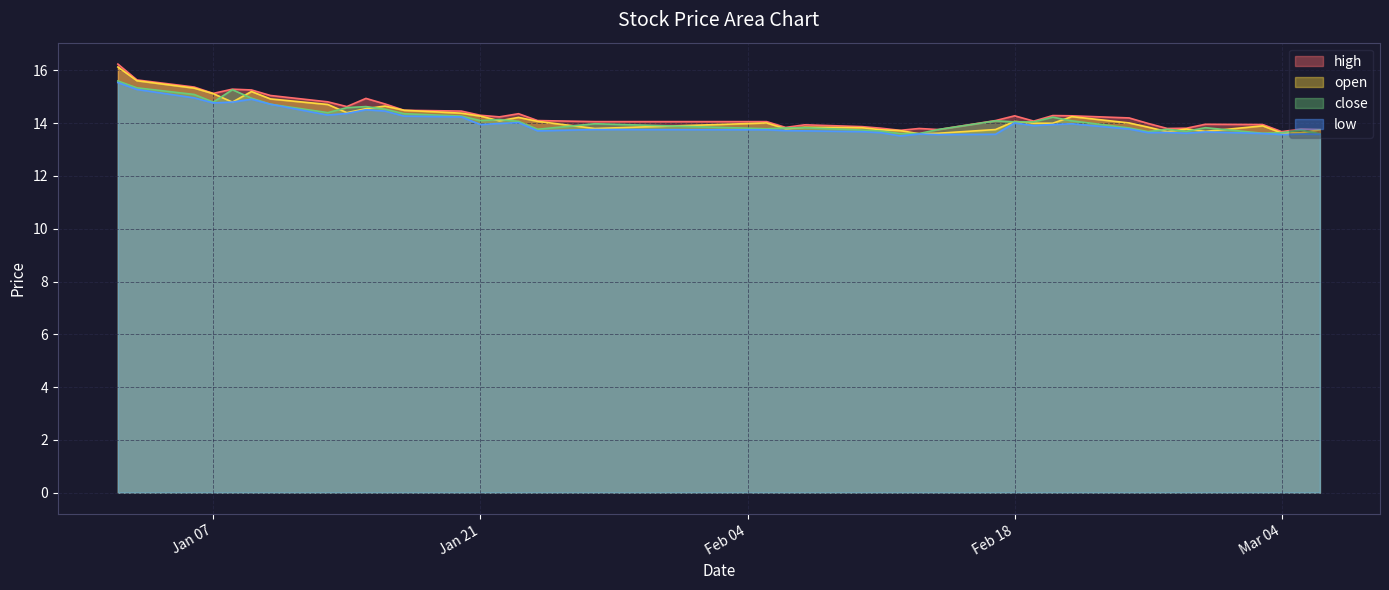

The high series shows 8.2 at 2025-02-07. True or false?

False